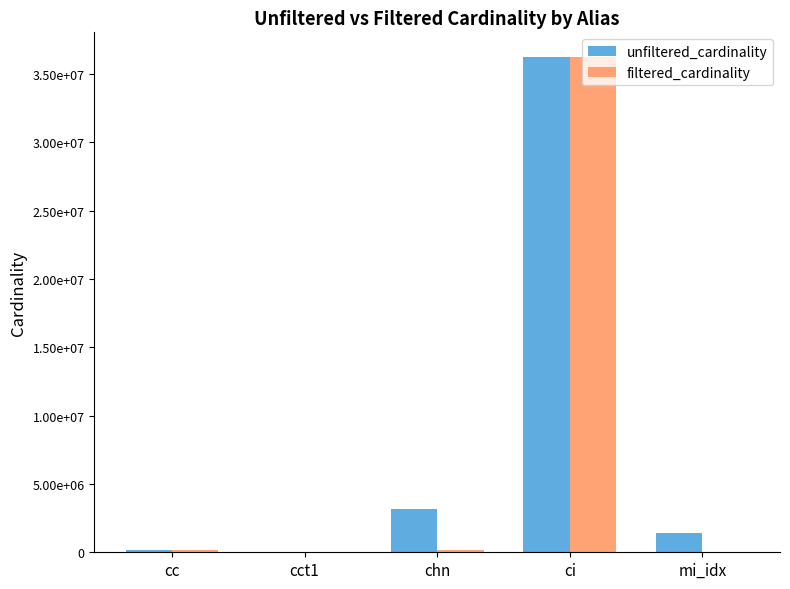

At which category is the sum across all series the highest?

ci